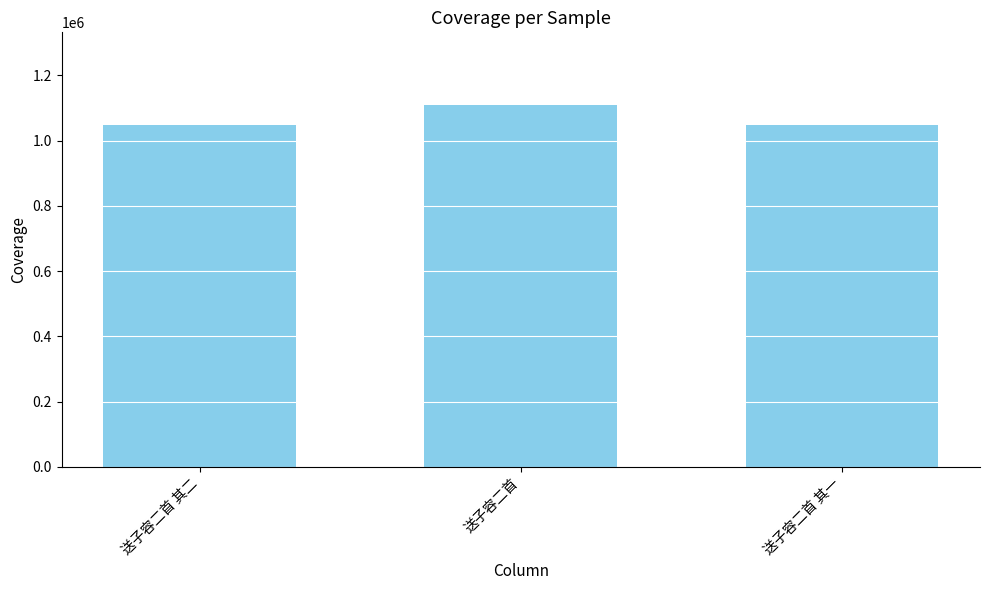

Approximately how many times larger is the value at 送子容二首 其一 compared to 送子容二首?

0.9